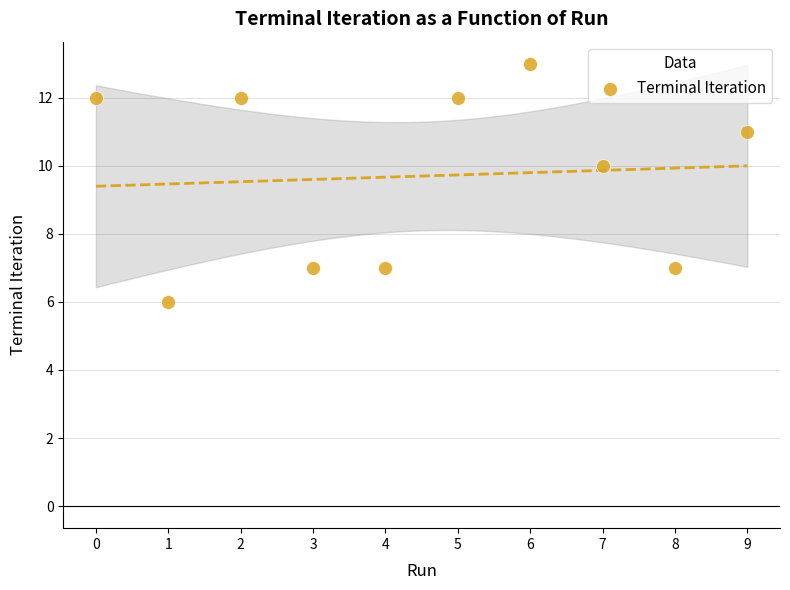

What is the range of Y values (max minus min)?

7